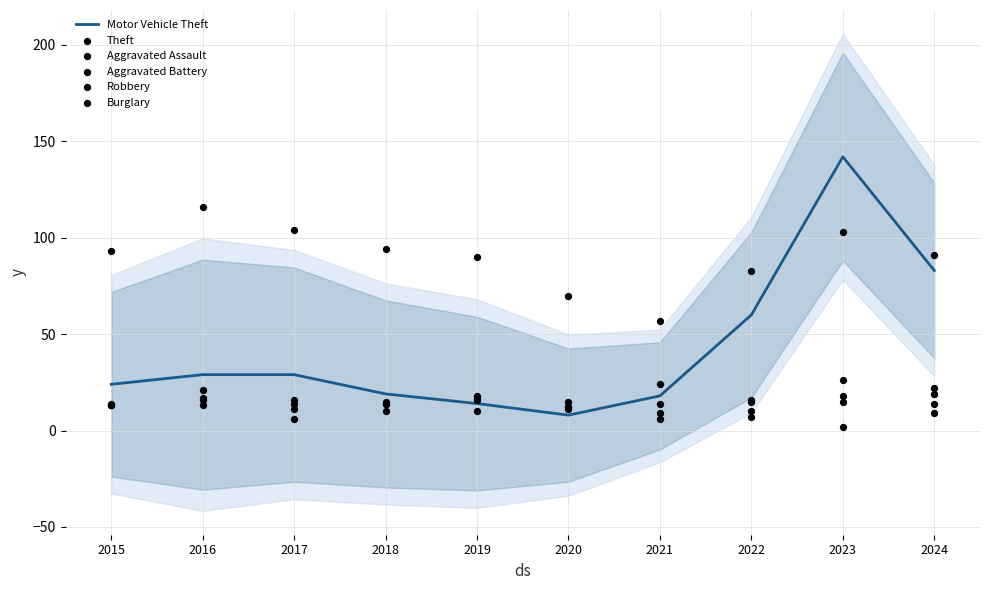

Which series contains the highest Y value?

Motor Vehicle Theft